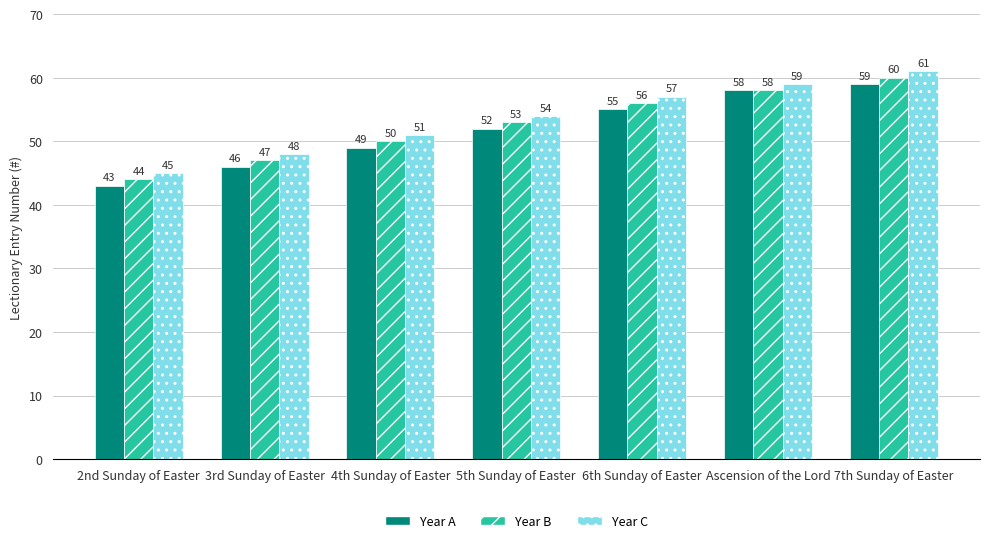

What is the difference between the maximum and minimum values in the Year A series?

16